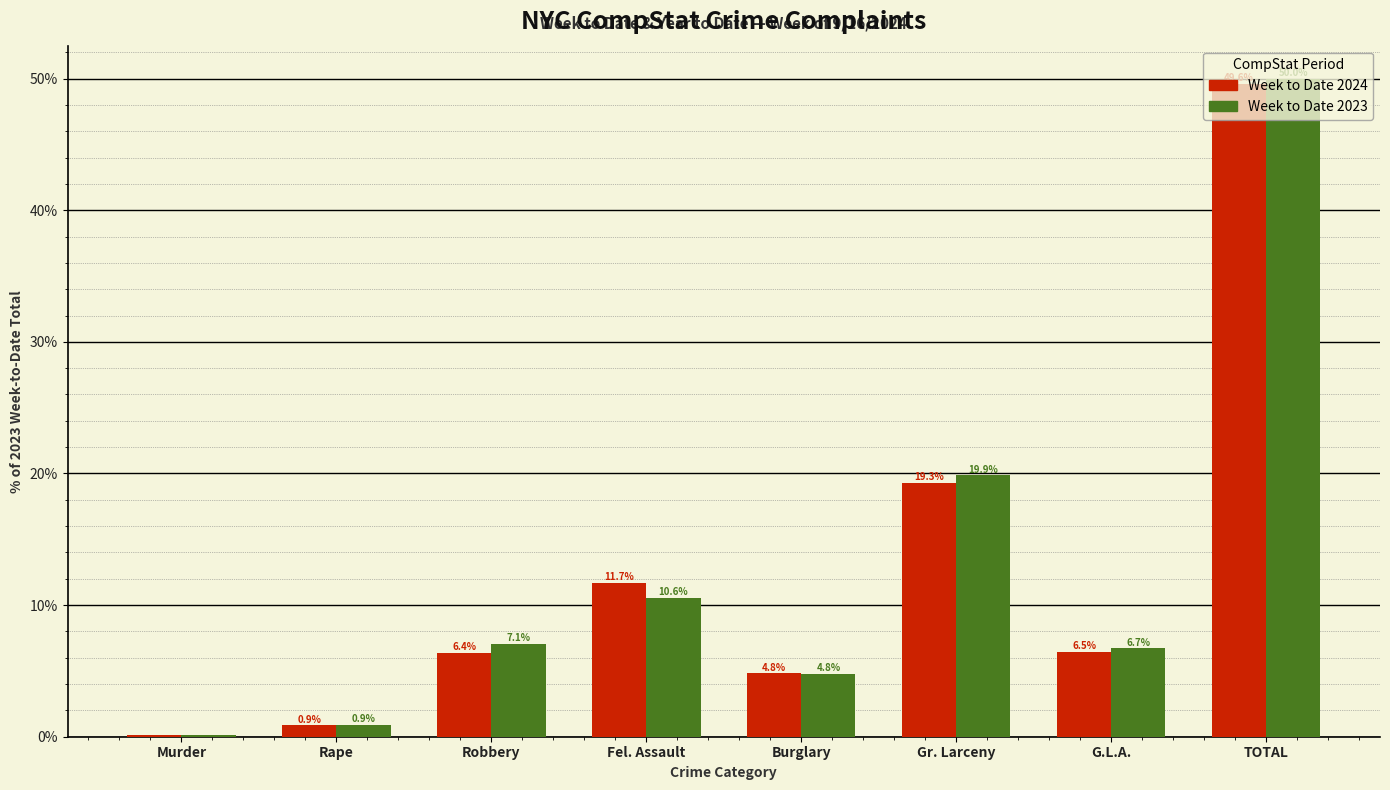

True or false: Week to Date 2024 has a value of 19.3 at Gr. Larceny.

True